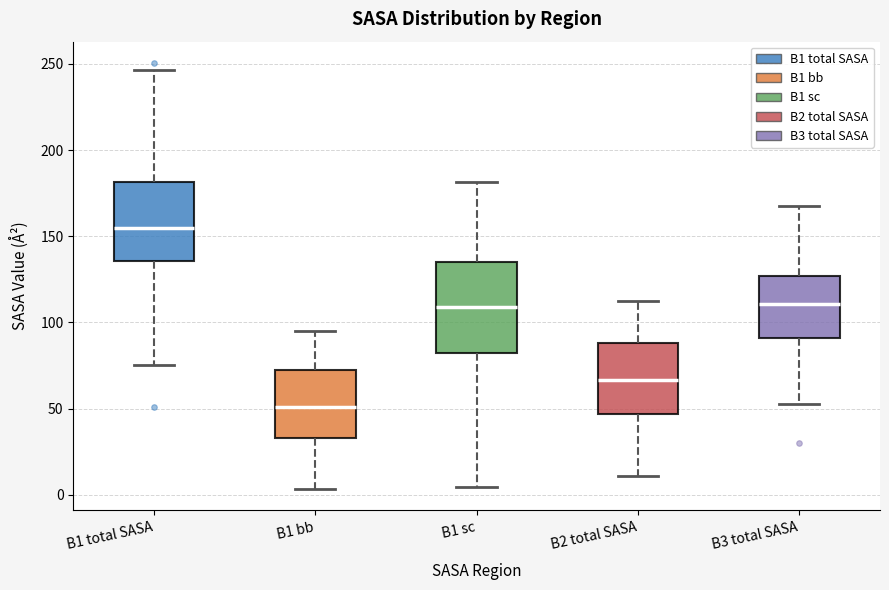

Which box's median line is the lowest?

B1 bb